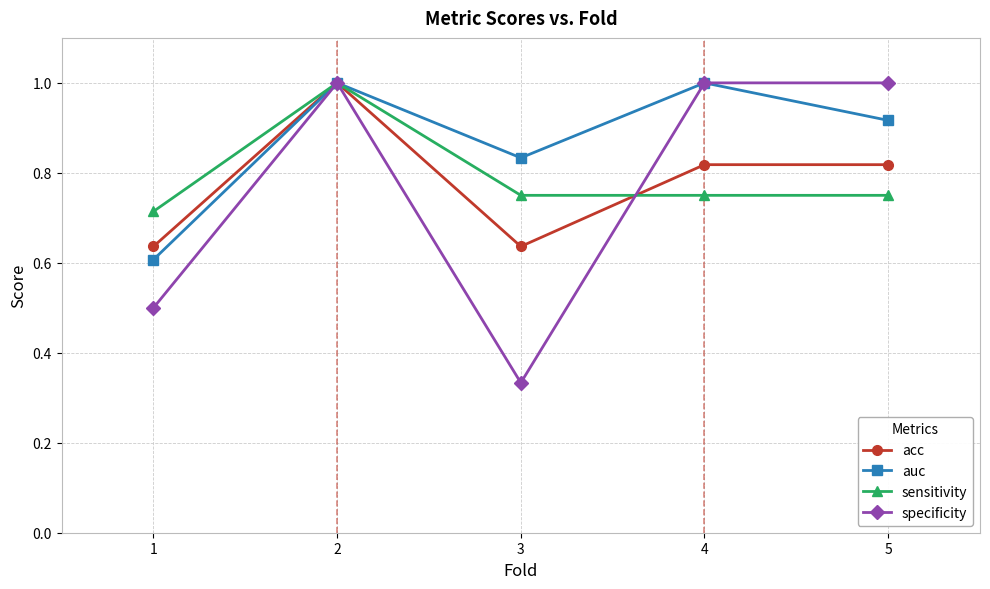

Rank the series at 5 from highest to lowest value.

specificity, auc, acc, sensitivity